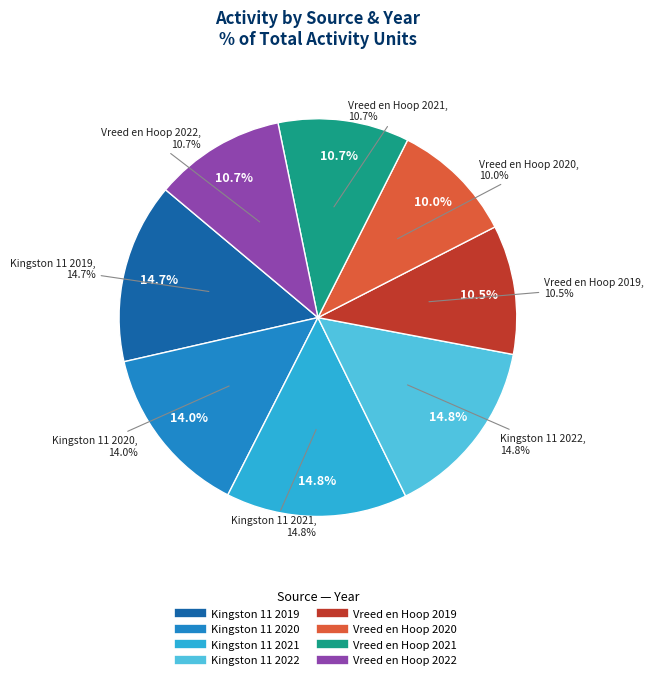

Does any single category account for the majority?

No